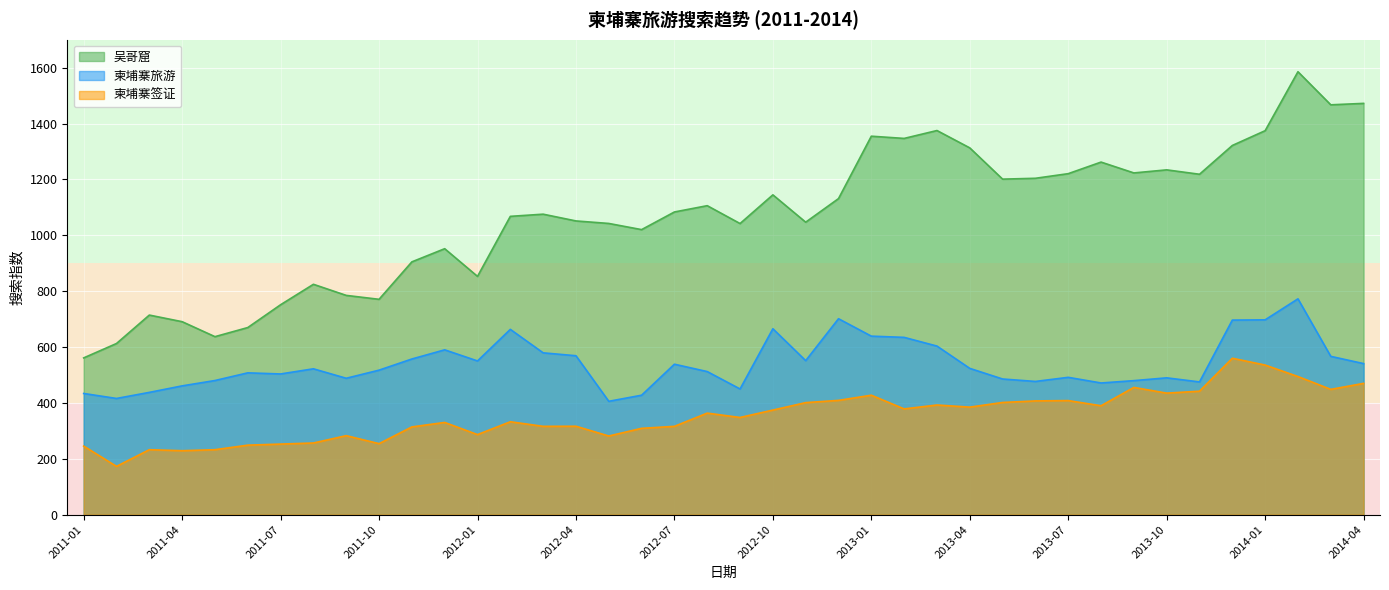

How many lines are shown in the chart?

3